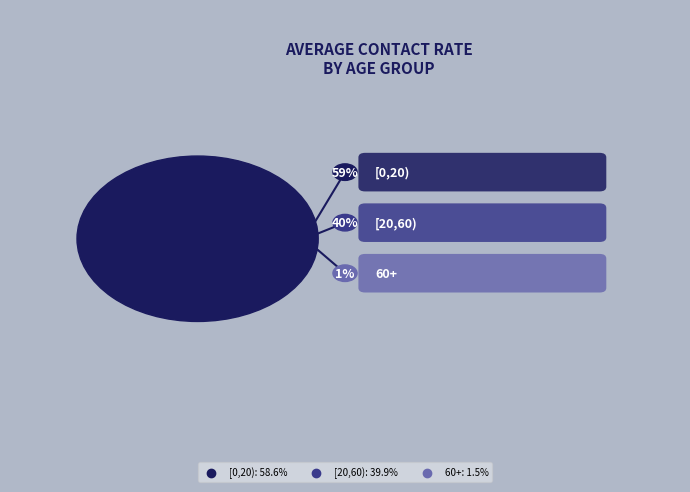

How many slices are in this pie chart?

3